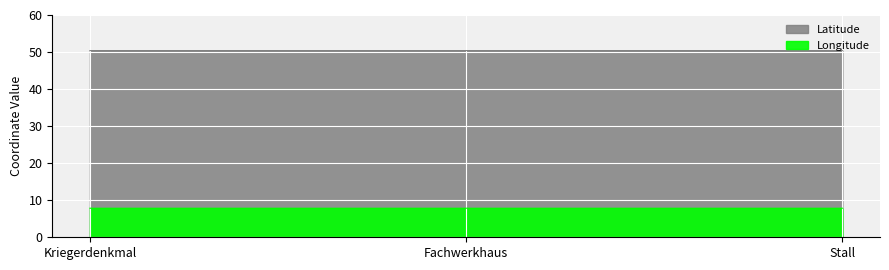

What are all the series names shown in the legend?

Longitude, Latitude